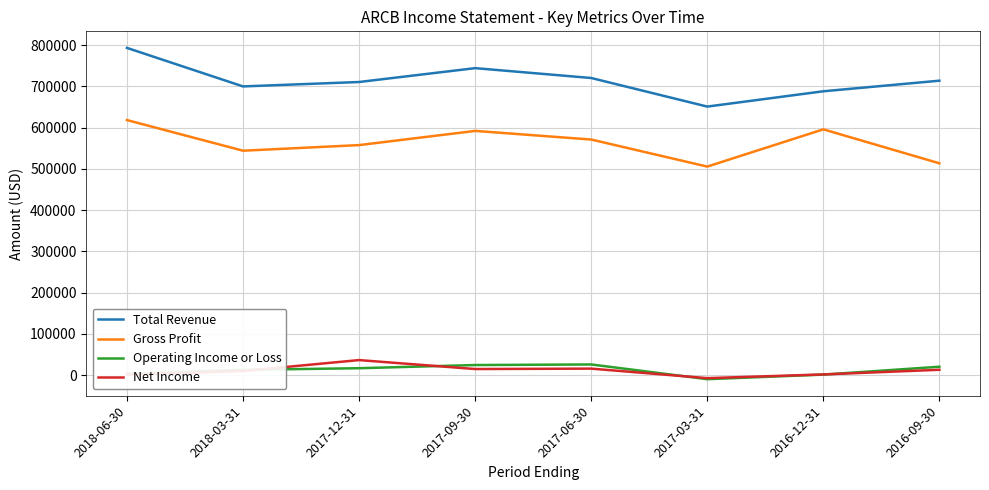

True or false: Total Revenue and Gross Profit cross at least once.

False